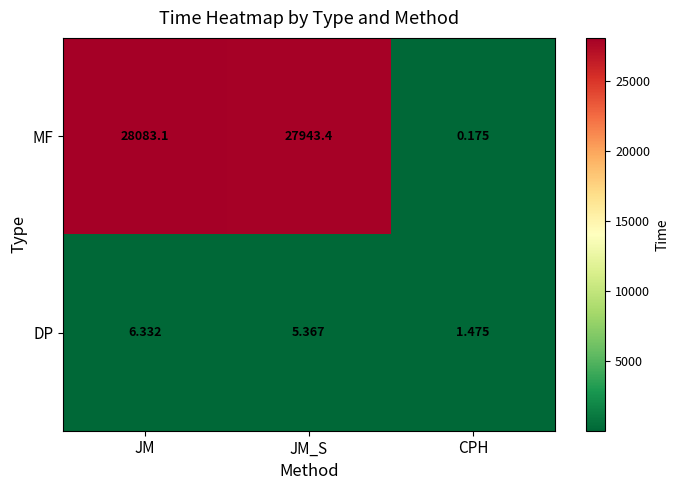

Which label corresponds to the largest value in the chart?

JM